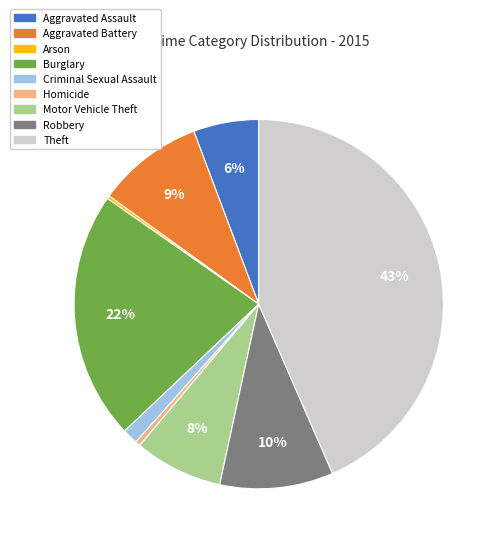

Is there a majority slice in this chart?

No